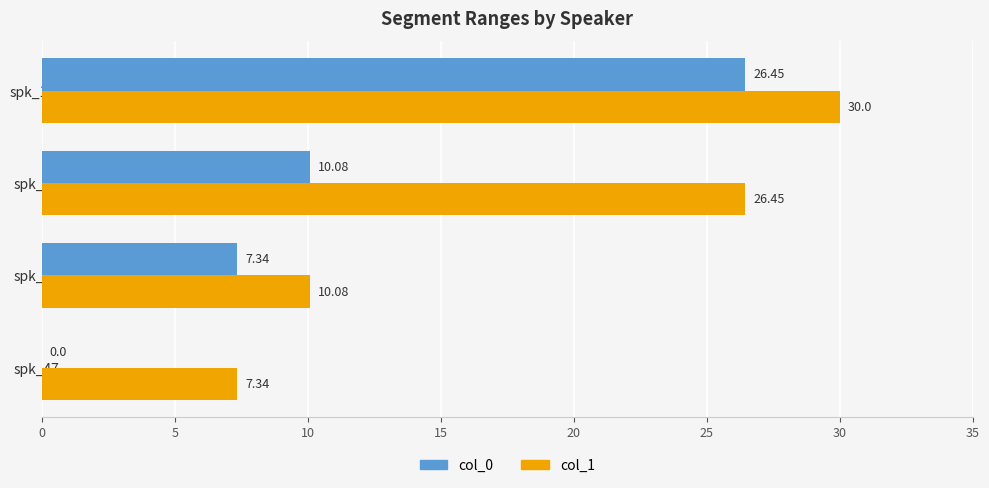

What is the average value of the col_0 series?

11.0